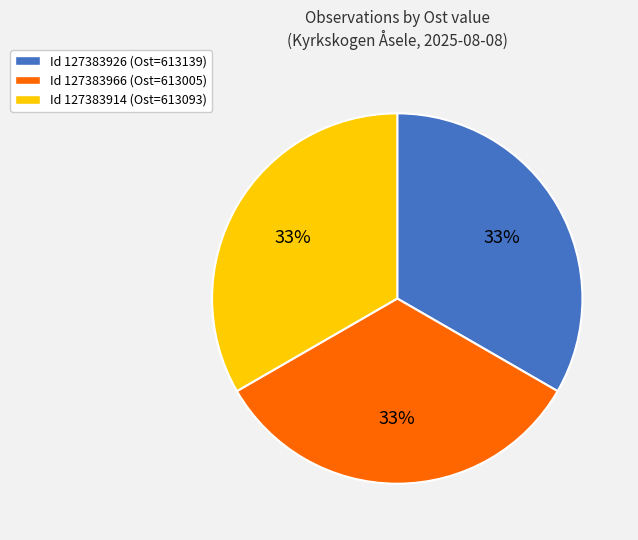

Approximately how many times larger is the value at Id 127383926 (Ost=613139) compared to Id 127383966 (Ost=613005)?

1.0